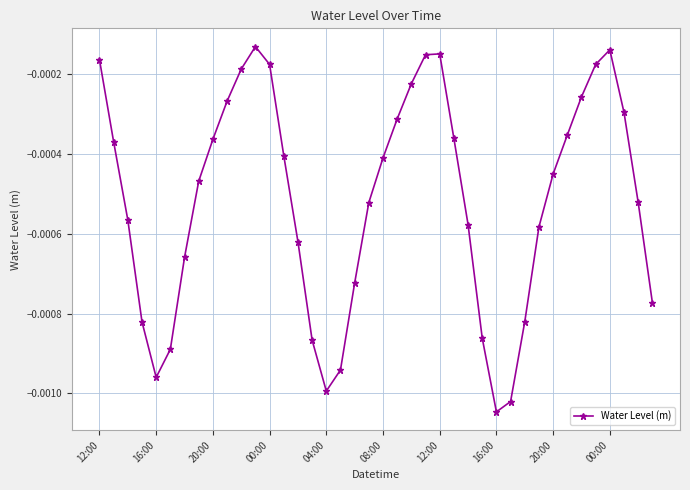

True or false: there are more than 1 points higher than both neighbors.

True